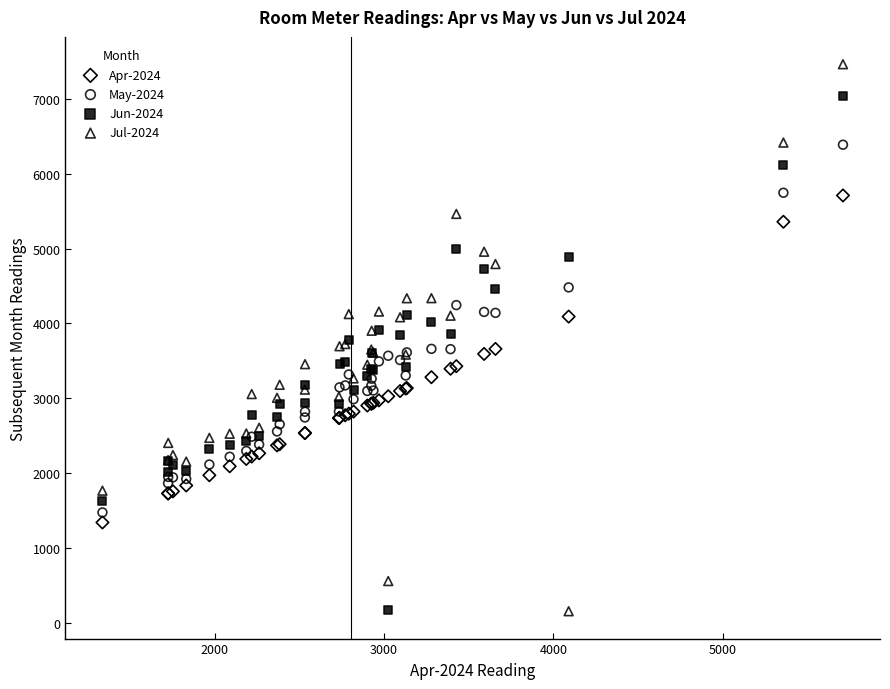

Which series has the widest spread of Y values?

Jul-2024